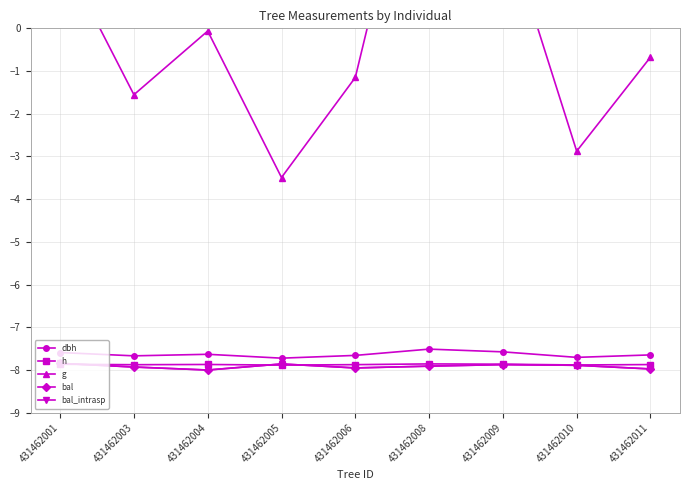

At how many categories does at least one series exceed 0?

3